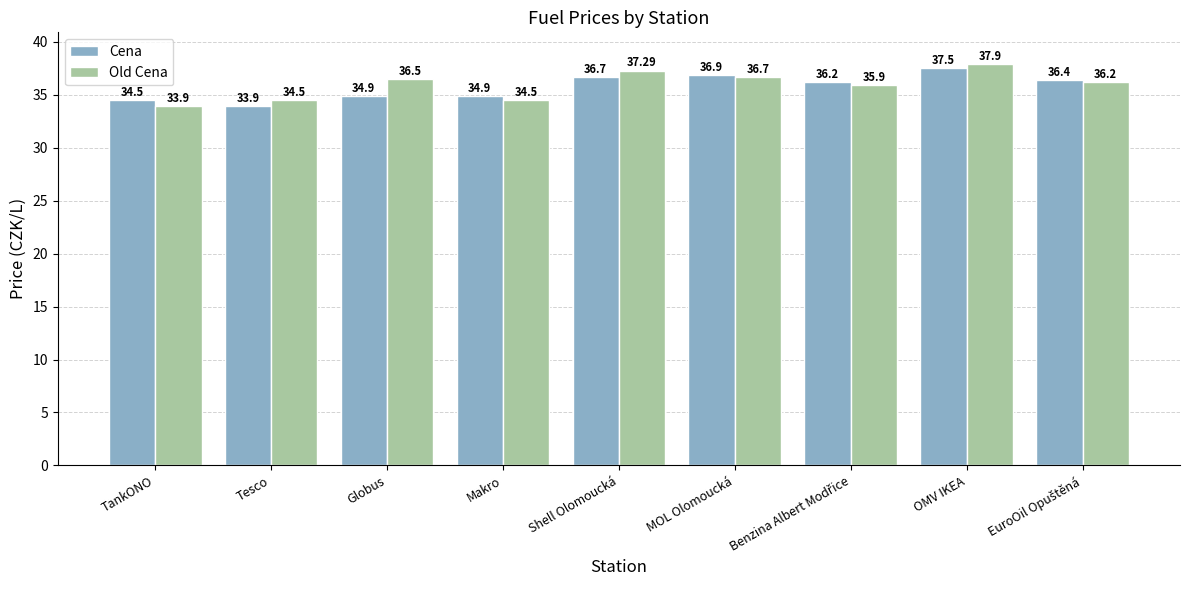

At which label does Old Cena reach its peak?

OMV IKEA